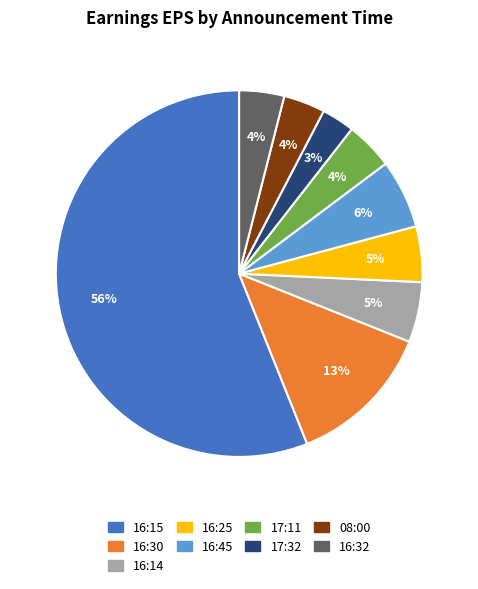

How many slices are in this pie chart?

9